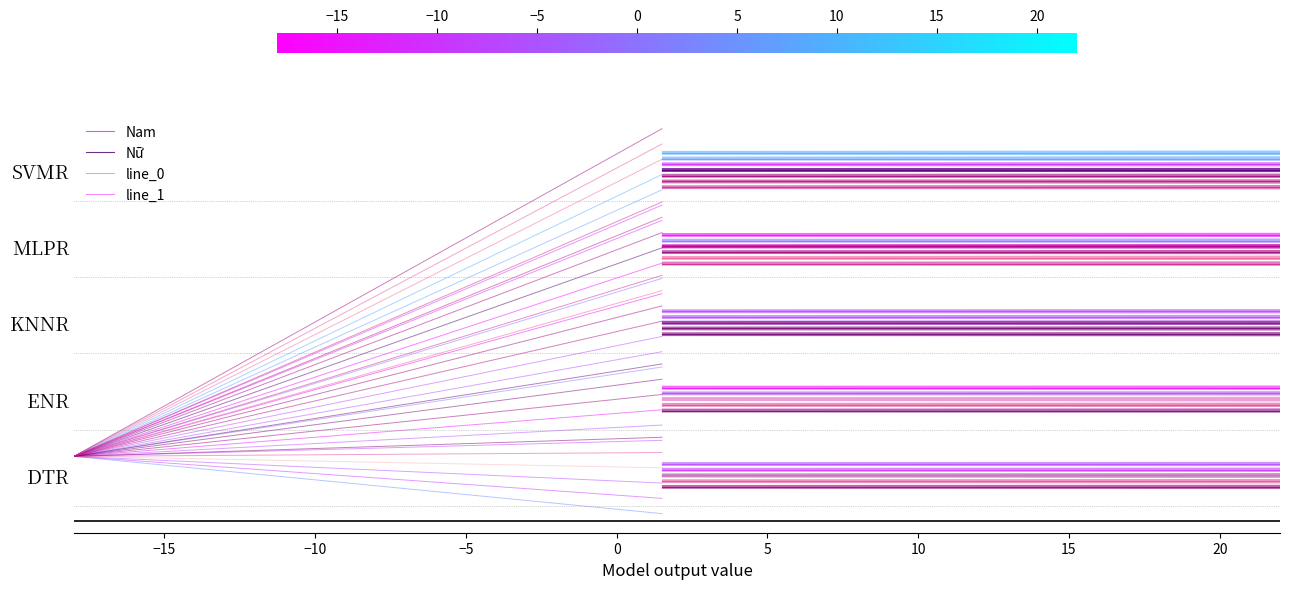

Does the chart display data point markers on the line(s)?

No